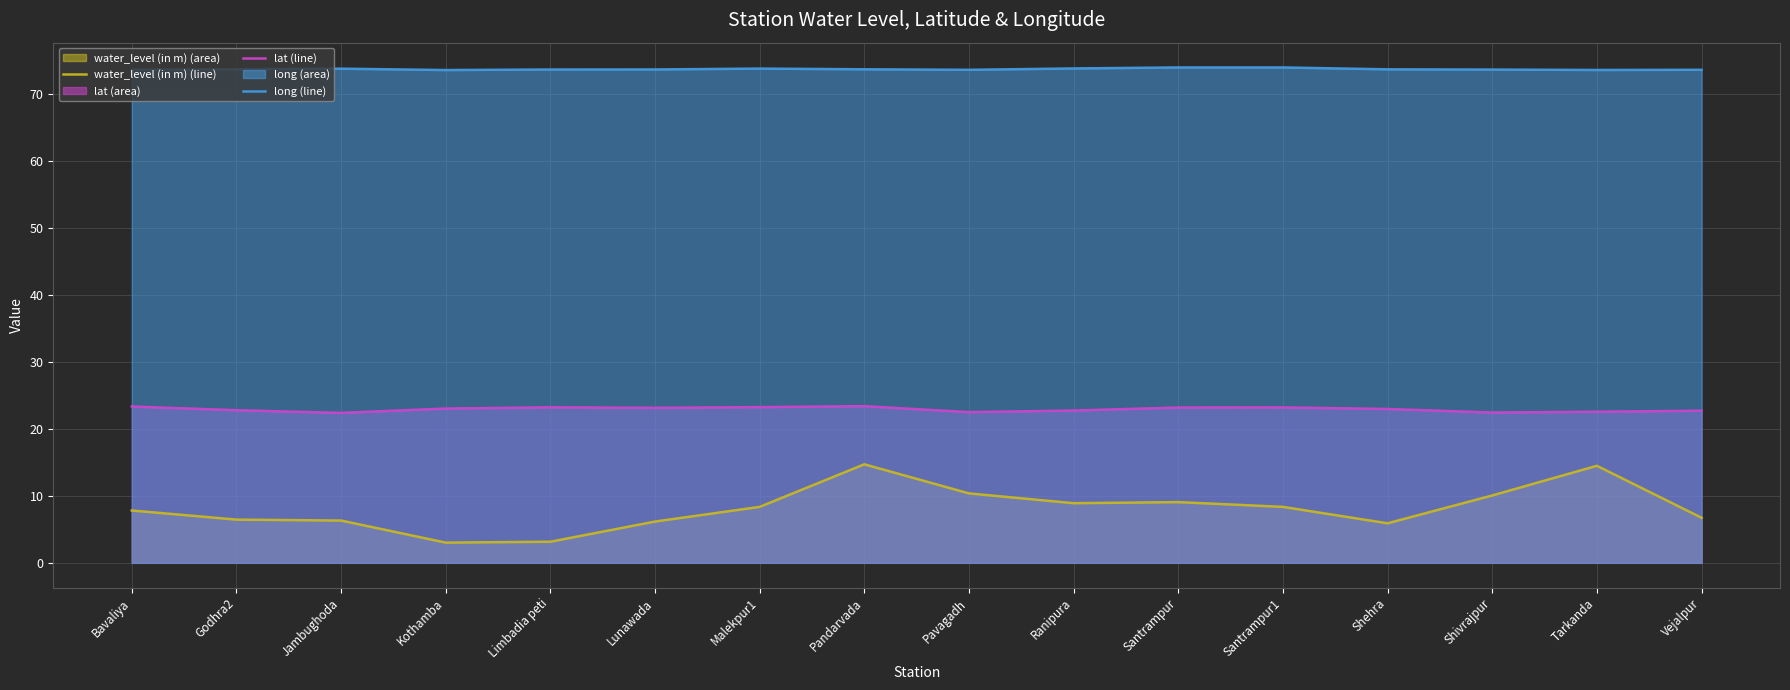

What is the highest value of the water_level (in m) (line) series?

14.7